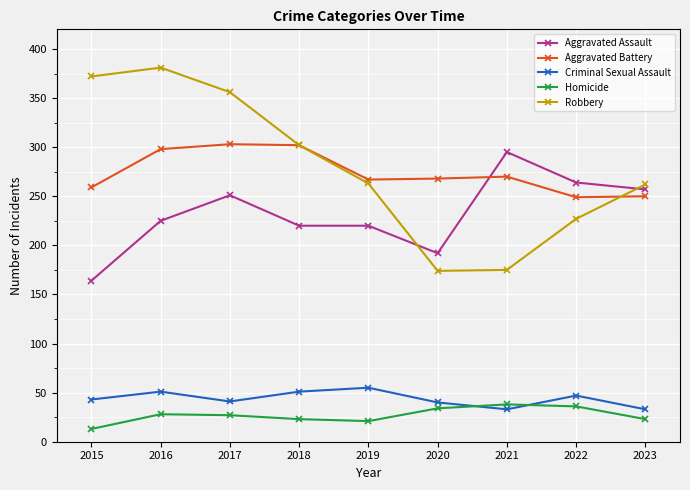

What is the difference between the Homicide values at 2019 and 2021?

17